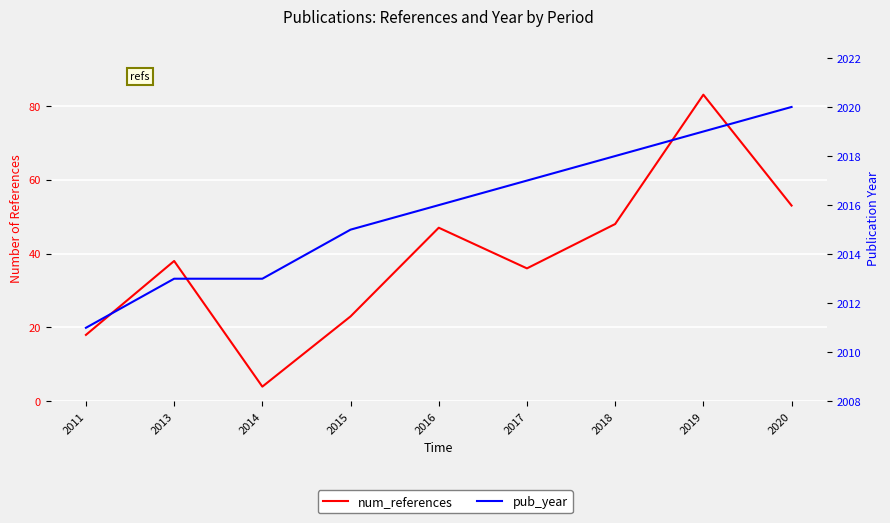

At which label does pub_year first exceed 2016?

2017